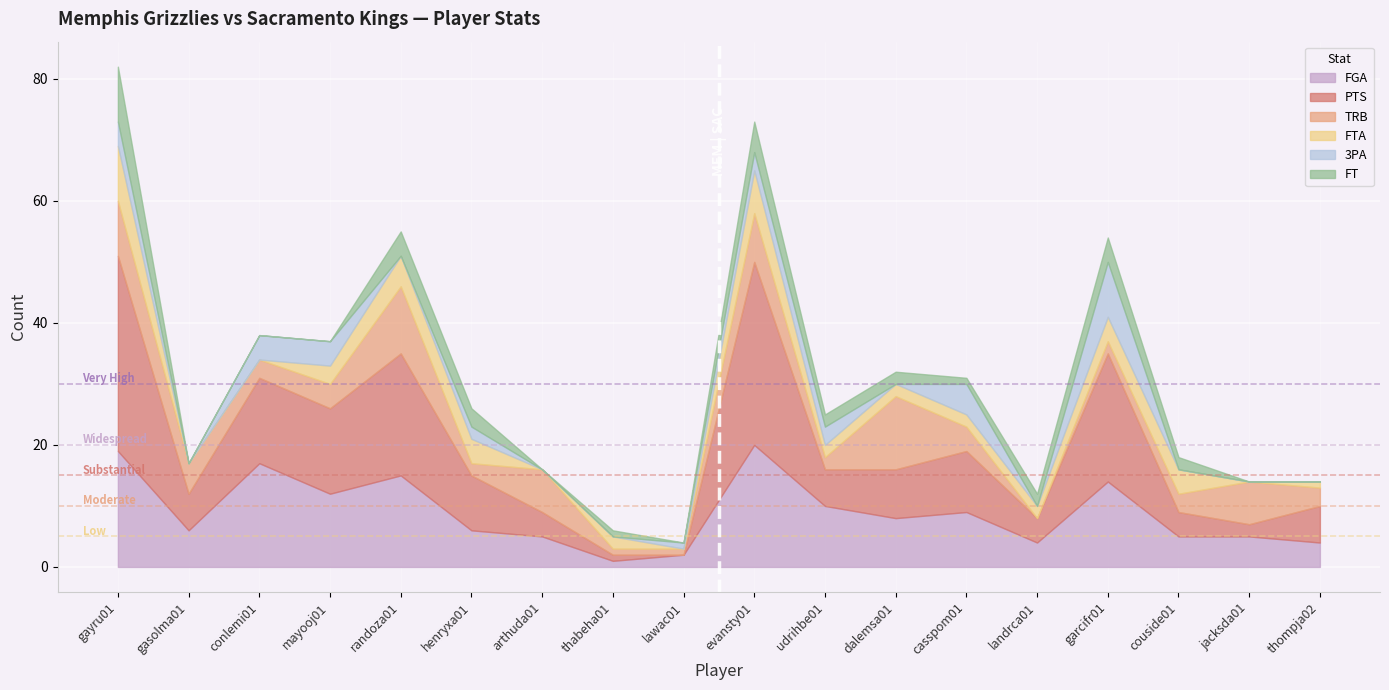

At how many categories does at least one series exceed 30?

1